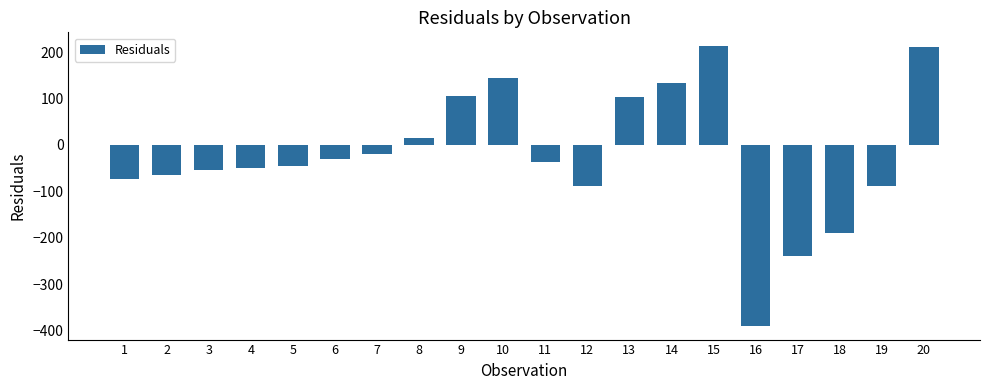

What is the difference between the values at 11 and 5?

6.9